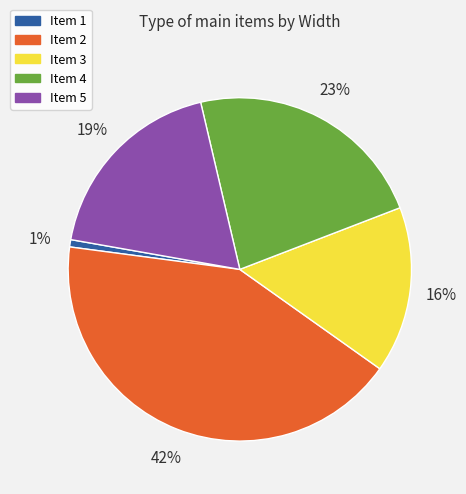

Is there any slice that represents more than half of the pie?

No